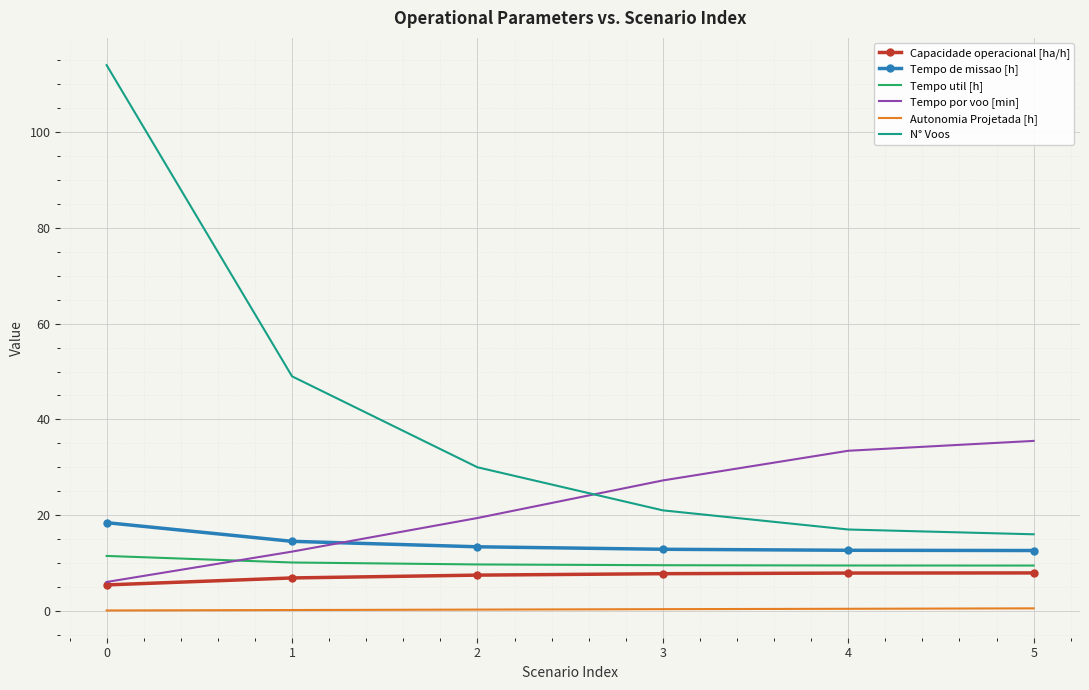

What is the difference between the highest and lowest values at 2?

29.7